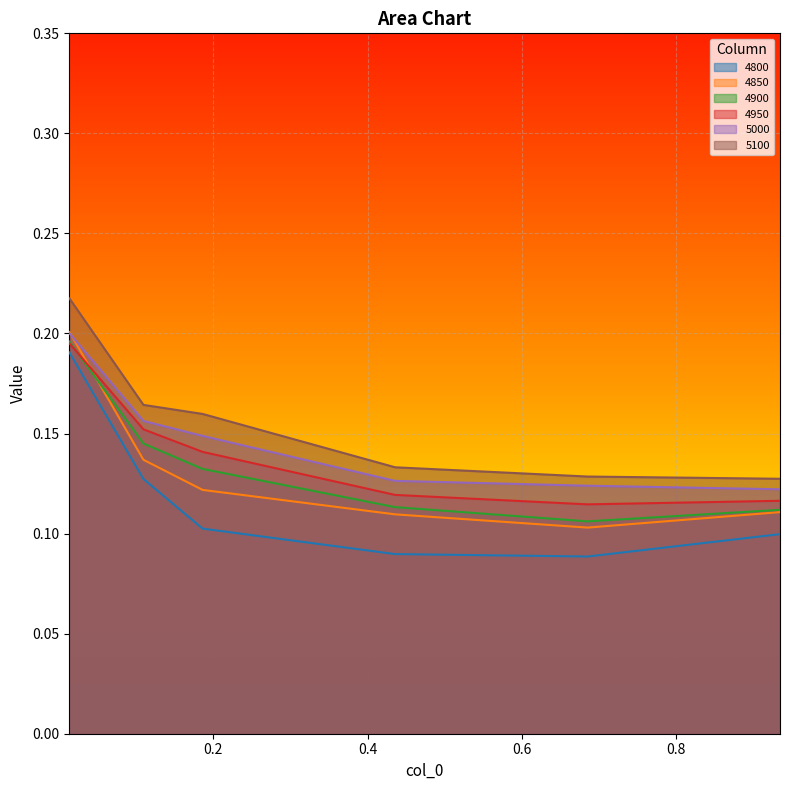

True or false: 4800 has a value of 0.1 at 0.684931506849315.

False